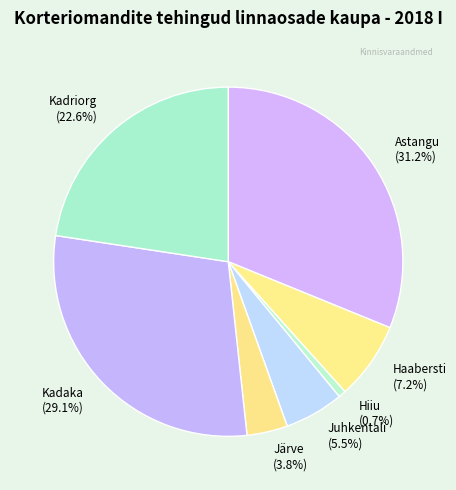

To the nearest percent, what is the difference between the largest and smallest slice percentages?

30%